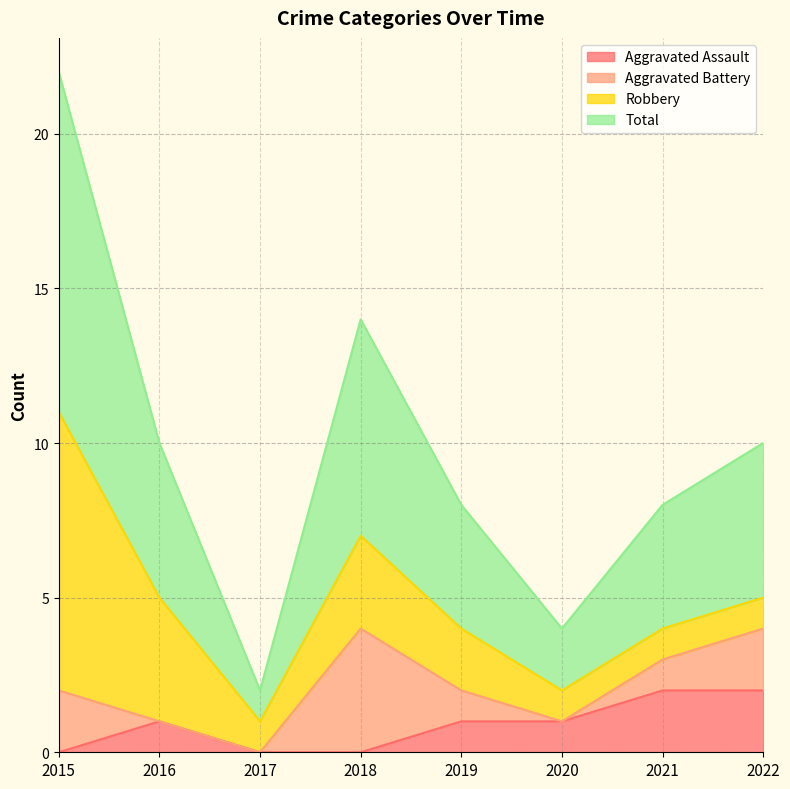

True or false: Aggravated Assault has a value of 2 at 2021.

True